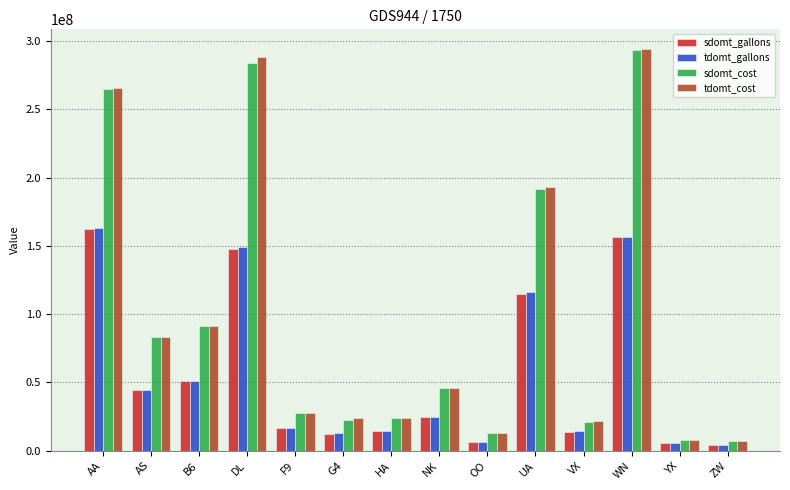

The tdomt_cost series shows 7004583.0 at ZW. True or false?

True